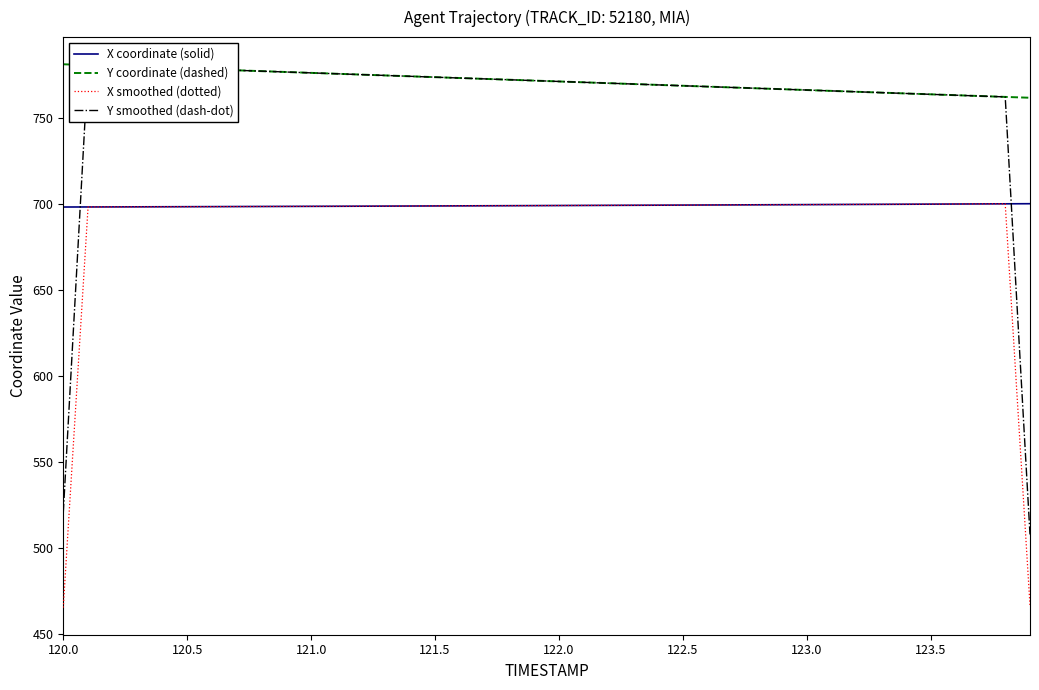

At which category does the chart reach its minimum across all series?

120.0